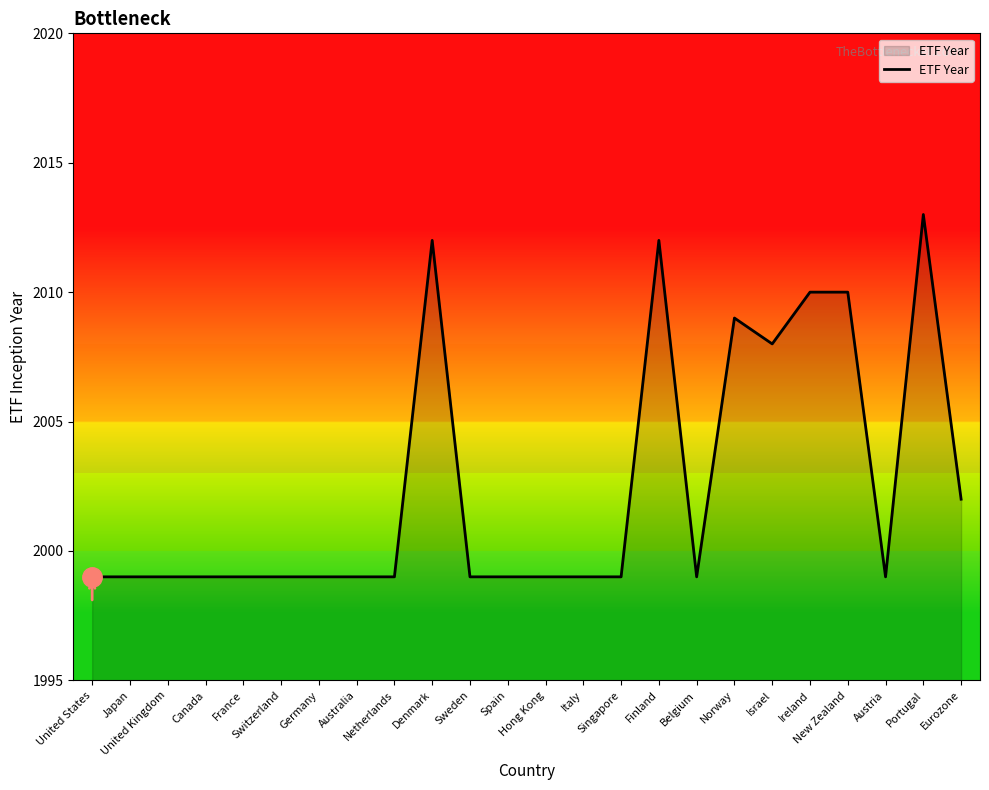

What is the minimum value shown in the chart?

1999